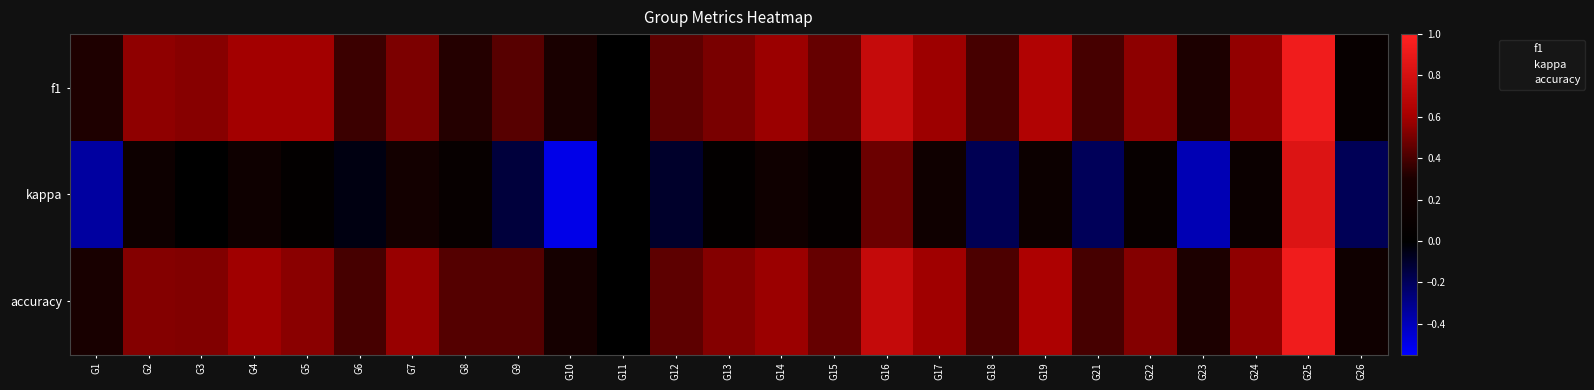

Which category has the lowest value across all series?

G10